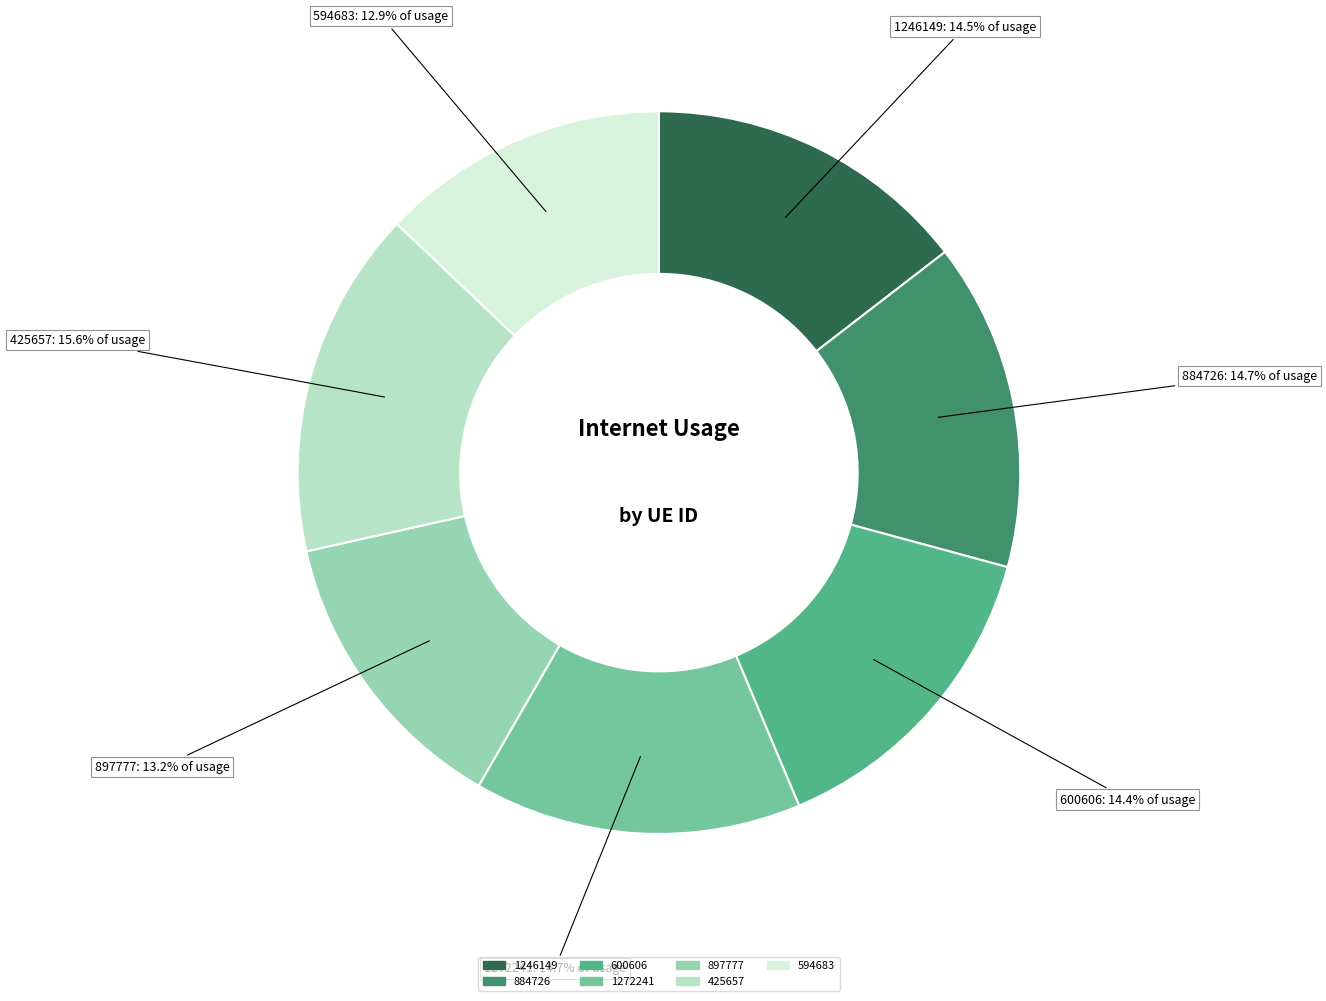

To the nearest percent, what is the difference between the 884726 and 425657 slice percentages?

1%